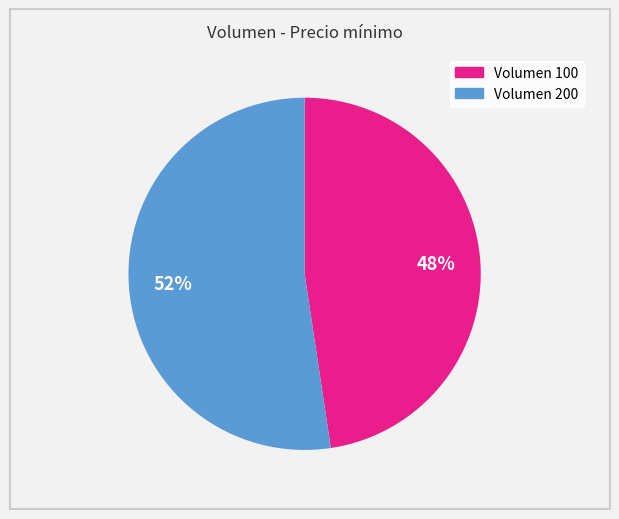

Does any single category account for the majority?

Yes